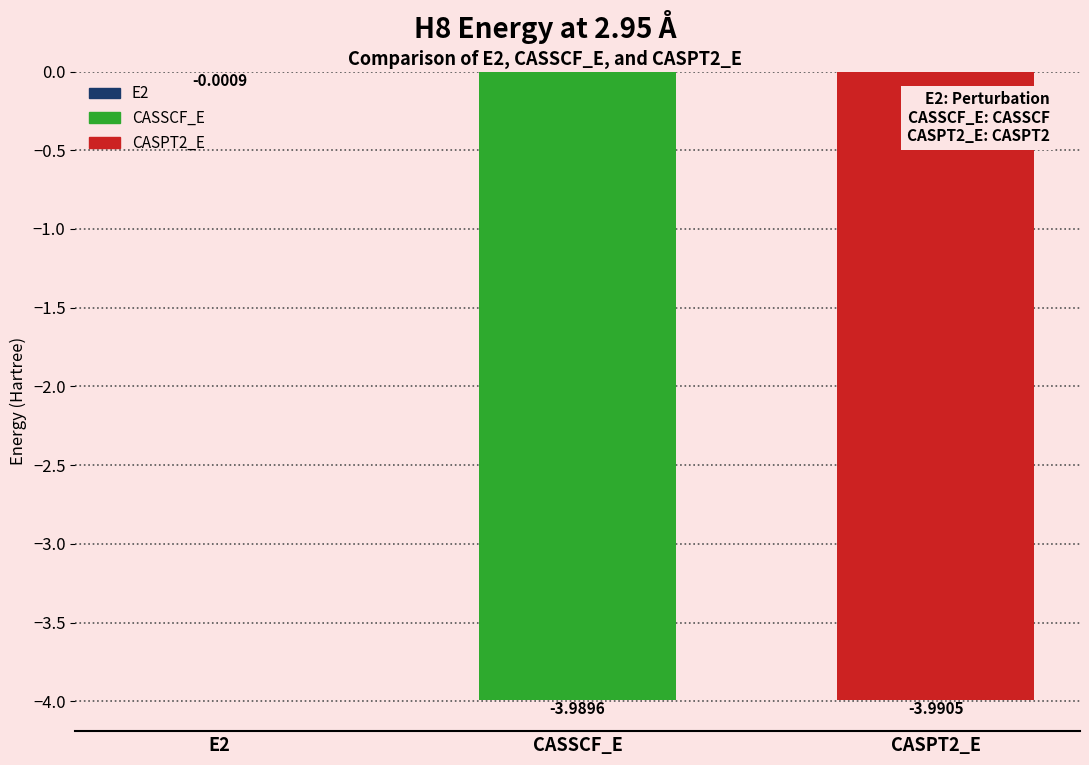

Are the bars grouped side by side (vs. stacked)?

No